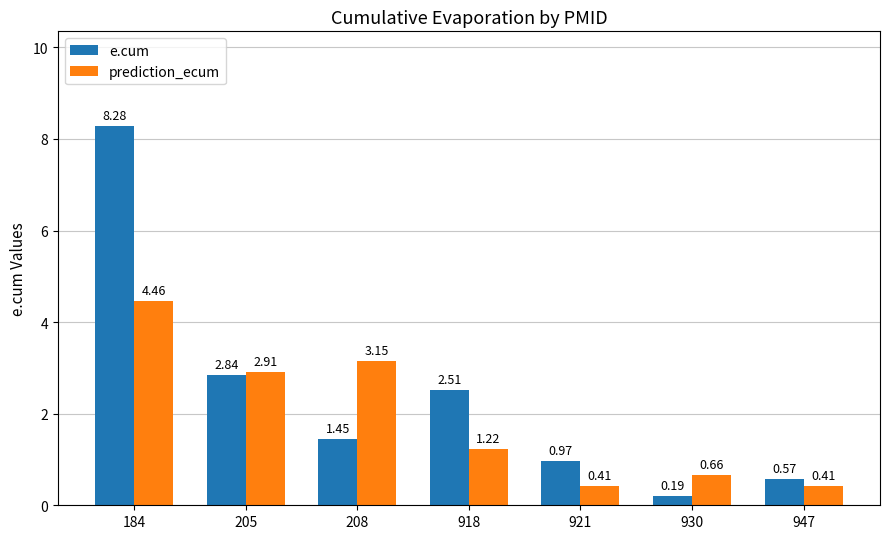

At how many categories does at least one series exceed 1?

4